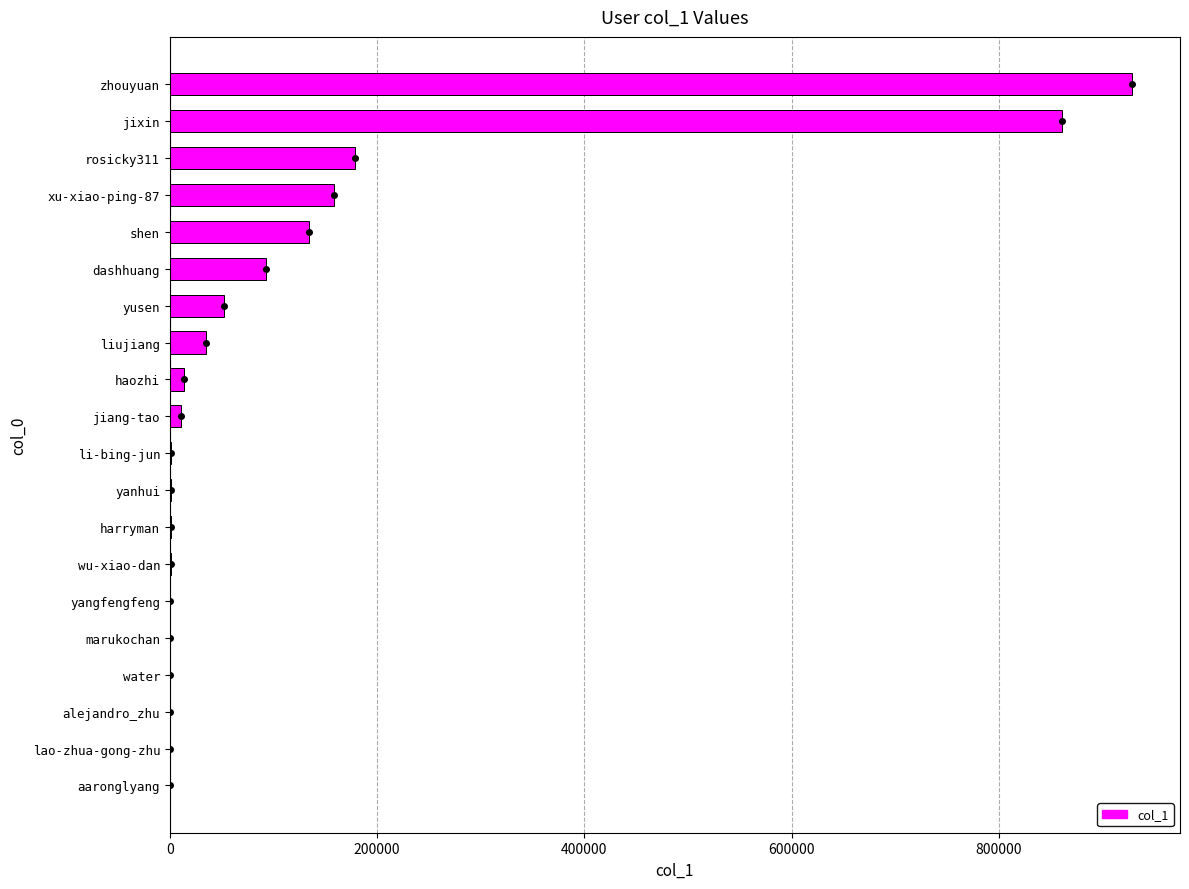

The value at xu-xiao-ping-87 is 226017. True or false?

False